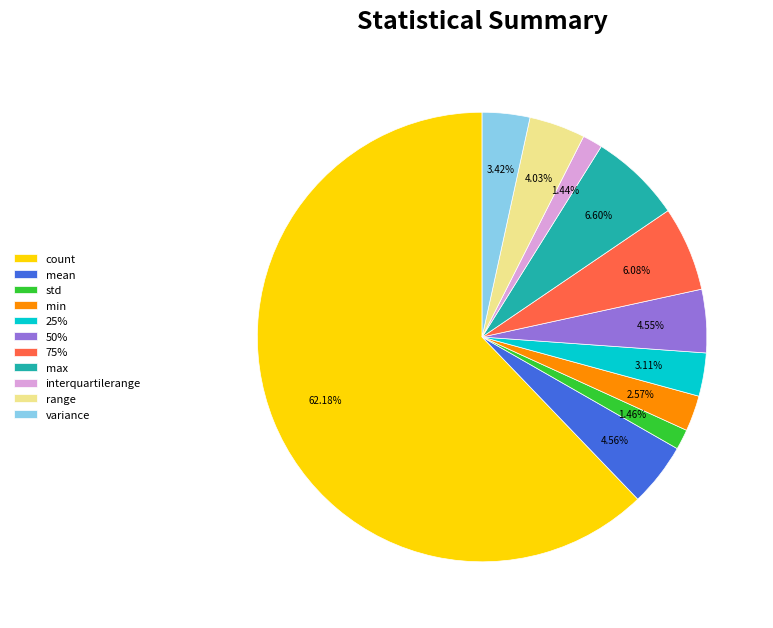

What percentage is the std slice, to the nearest percent?

1%